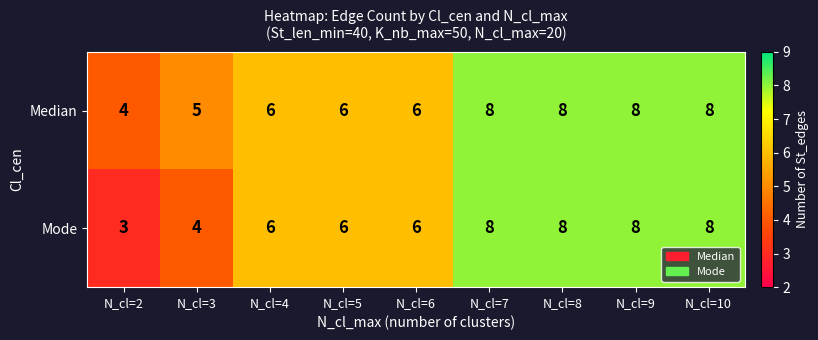

True or false: Median has a value of 8 at N_cl=10.

True